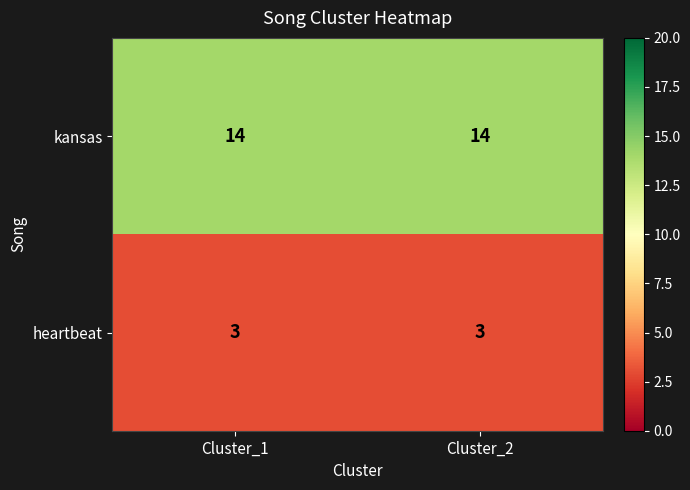

At how many categories does at least one series exceed 11?

2